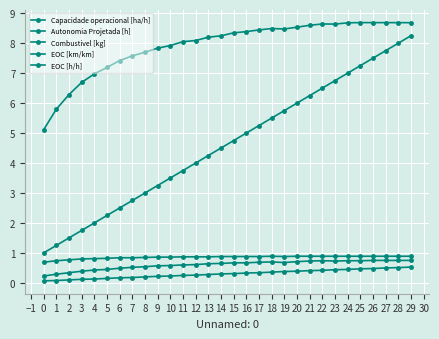

In EOC [km/km], how many points are lower than both neighbors (excluding endpoints)?

2